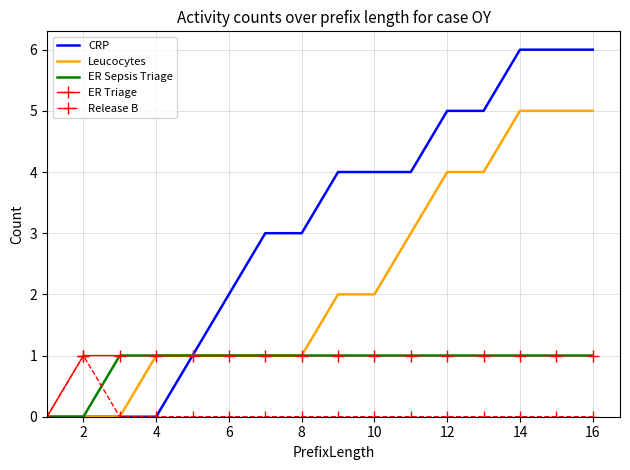

Which series has the largest total across all categories?

CRP